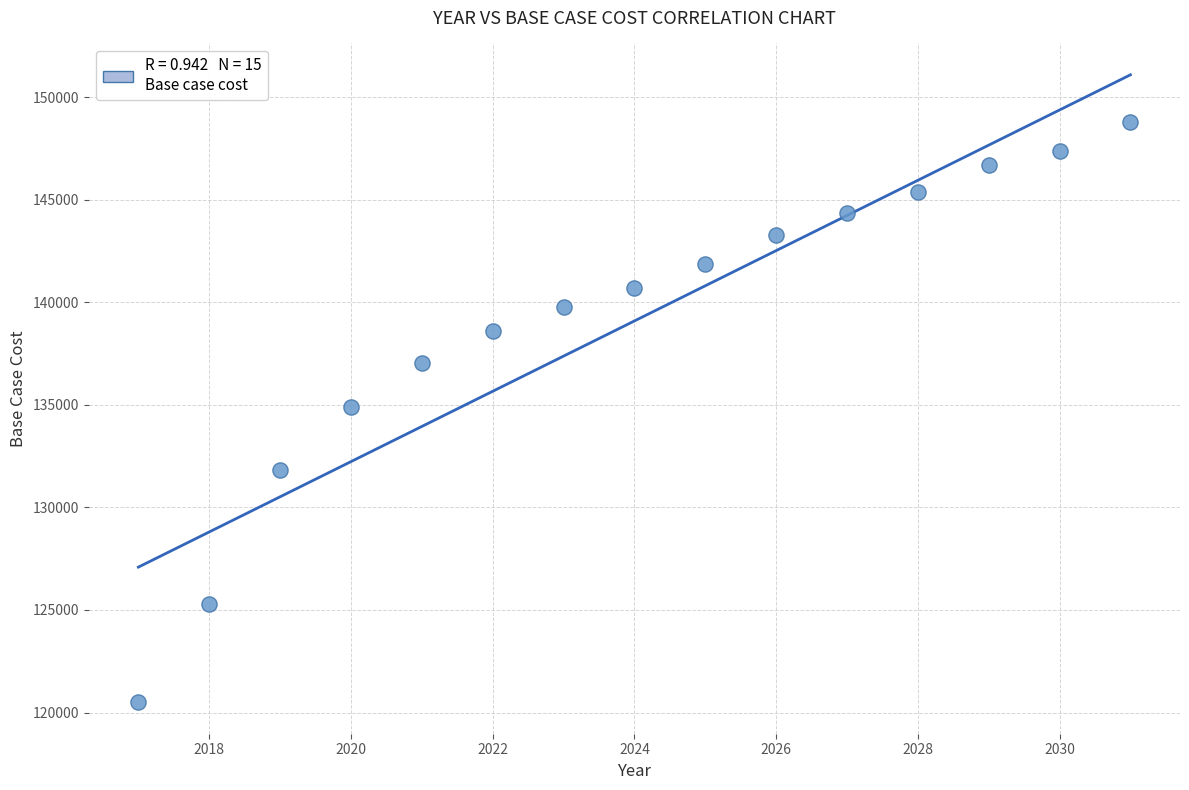

What is the range of Y values (max minus min)?

28285.1